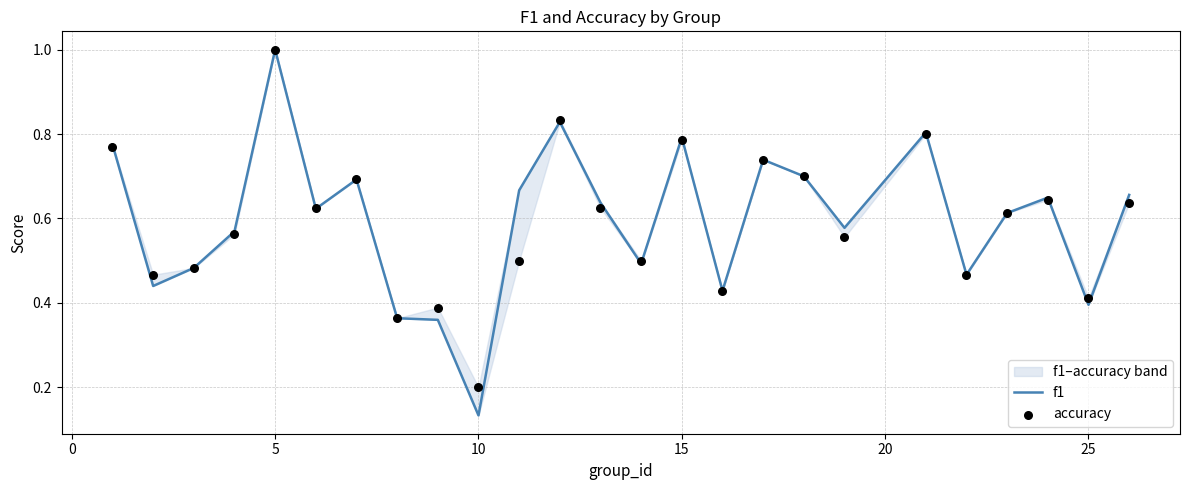

Which series has the largest total across all categories?

f1